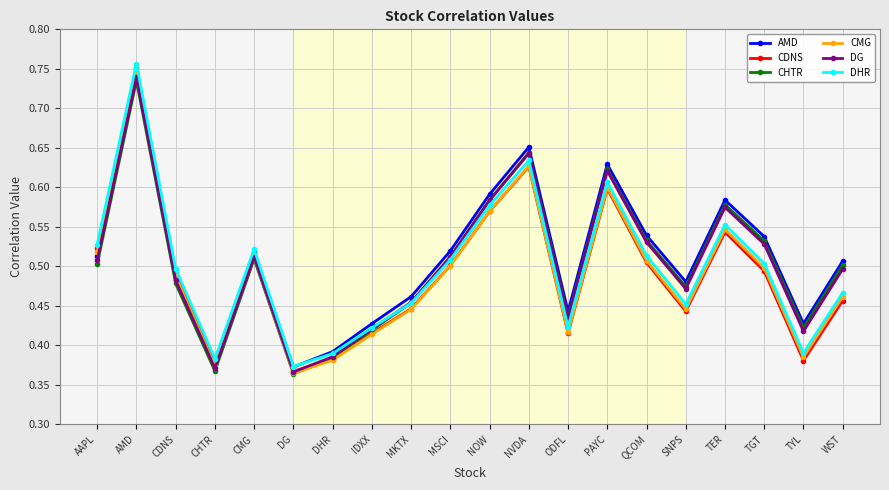

At which label does DHR reach its minimum?

DG